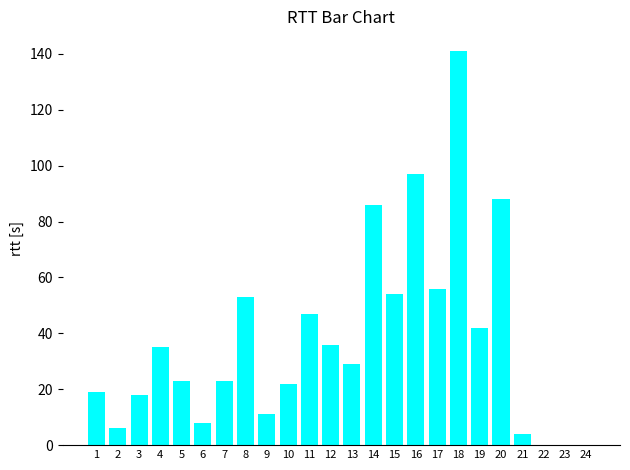

Is it true that the value at 20 is 32?

False